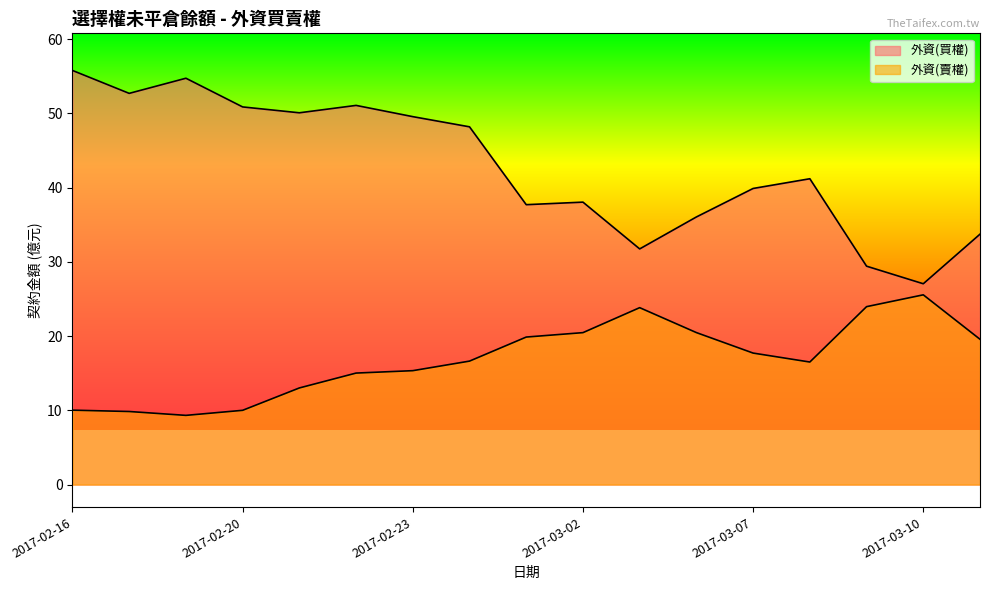

Reading left to right, list all the values displayed in this chart.

外資(買權): 2017-02-16=55.8	2017-02-17=52.7	2017-02-18=54.7	2017-02-20=50.9	2017-02-21=50.1	2017-02-22=51.1	2017-02-23=49.6	2017-02-24=48.2	2017-03-01=37.7	2017-03-02=38.1	2017-03-03=31.8	2017-03-06=36.1	2017-03-07=39.9	2017-03-08=41.2	2017-03-09=29.4	2017-03-10=27.1	2017-03-13=33.7
外資(賣權): 2017-02-16=10.0	2017-02-17=9.8	2017-02-18=9.3	2017-02-20=10.0	2017-02-21=13.0	2017-02-22=15.0	2017-02-23=15.3	2017-02-24=16.6	2017-03-01=19.9	2017-03-02=20.5	2017-03-03=23.8	2017-03-06=20.5	2017-03-07=17.7	2017-03-08=16.5	2017-03-09=24.0	2017-03-10=25.6	2017-03-13=19.6